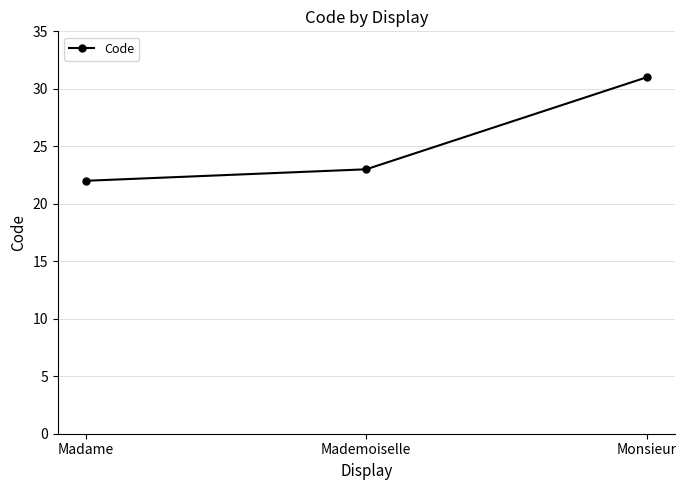

Rank the categories by value from highest to lowest.

Monsieur, Mademoiselle, Madame